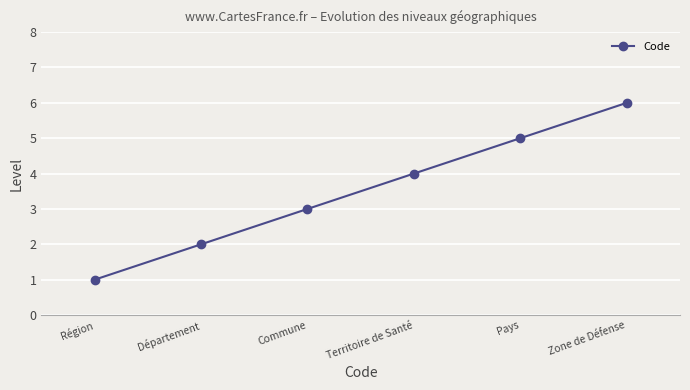

The chart shows a value of 4 at Zone de Défense. True or false?

False